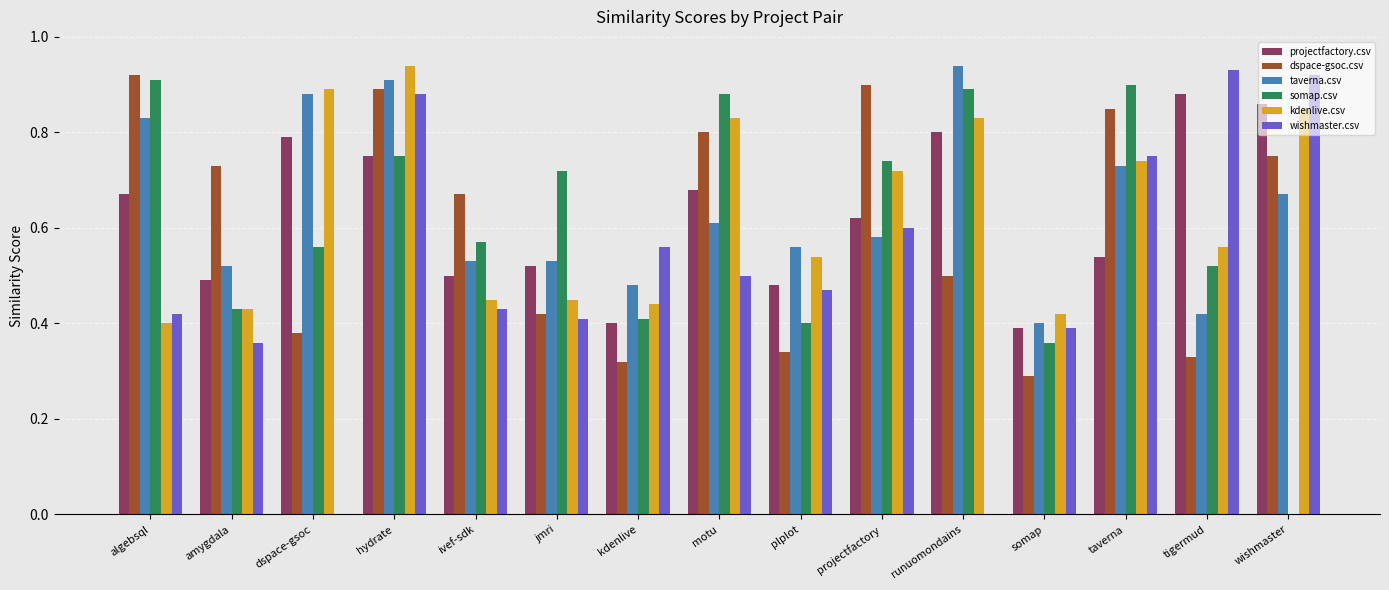

What is the sum of all taverna.csv values?

9.6